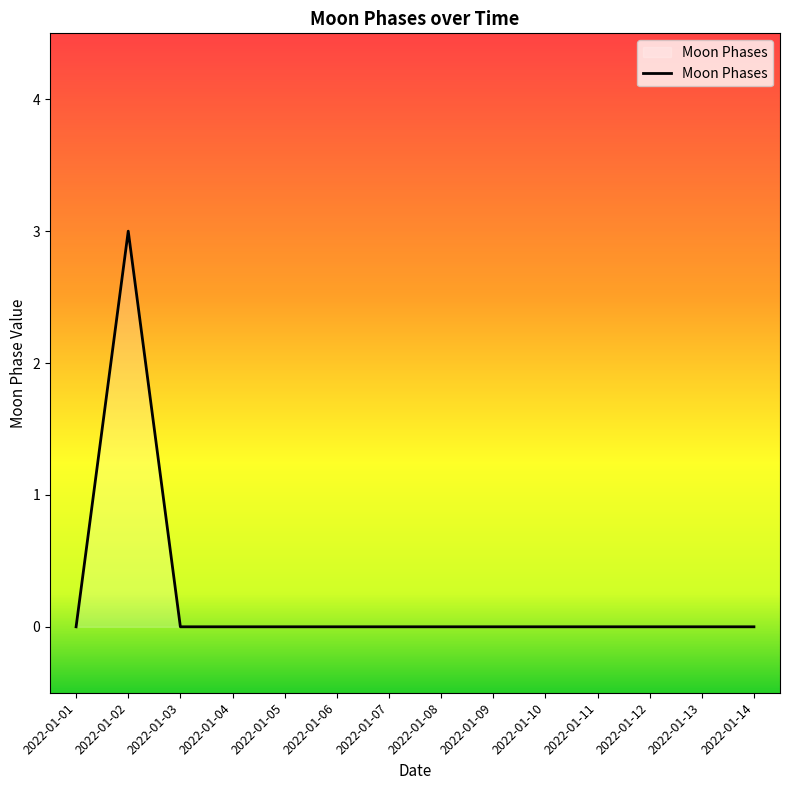

At which category does the chart reach its peak across all series?

2022-01-02